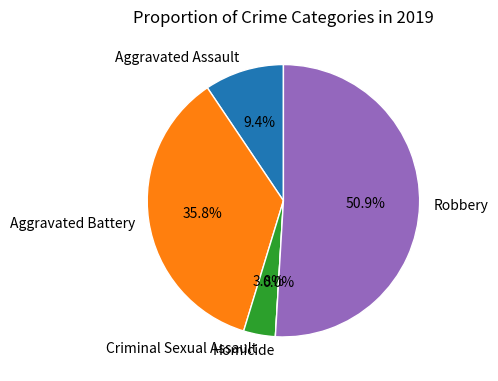

Which category has the biggest portion of the pie?

Robbery